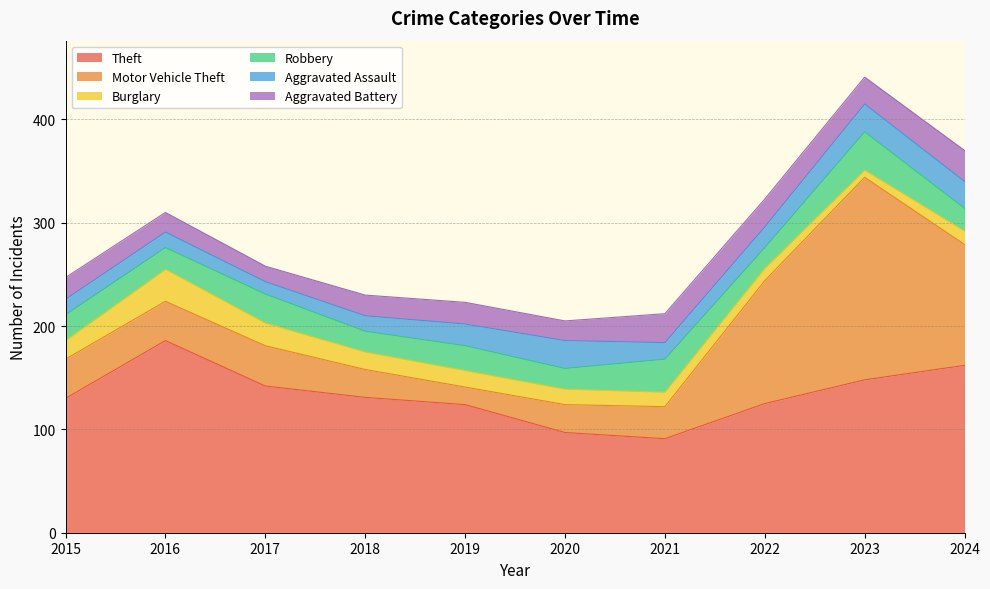

How many data points in Aggravated Assault are less than 20?

5